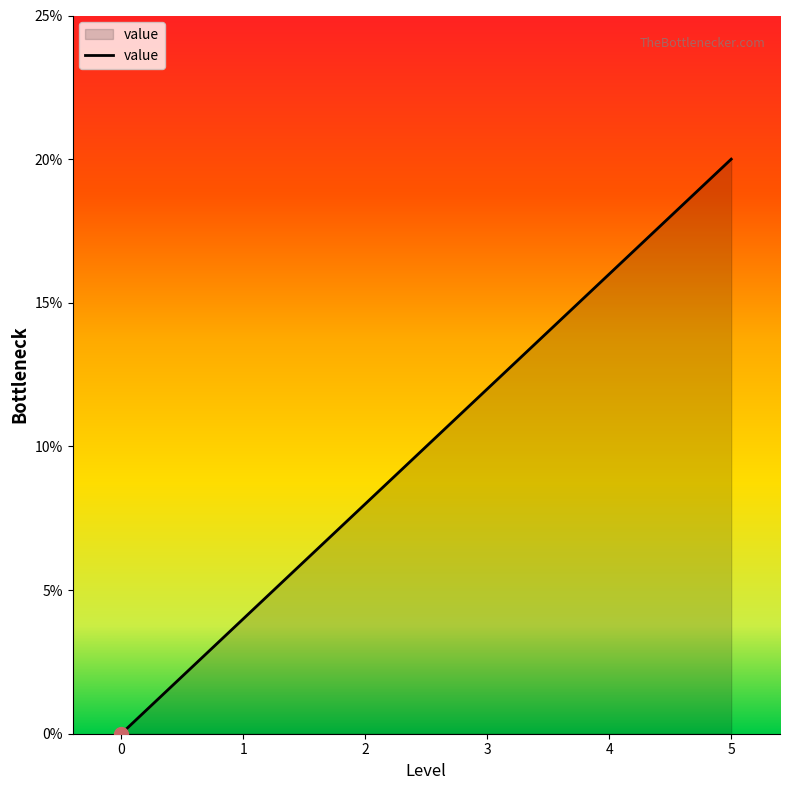

Rank the categories by value from highest to lowest.

5, 4, 3, 2, 1, 0